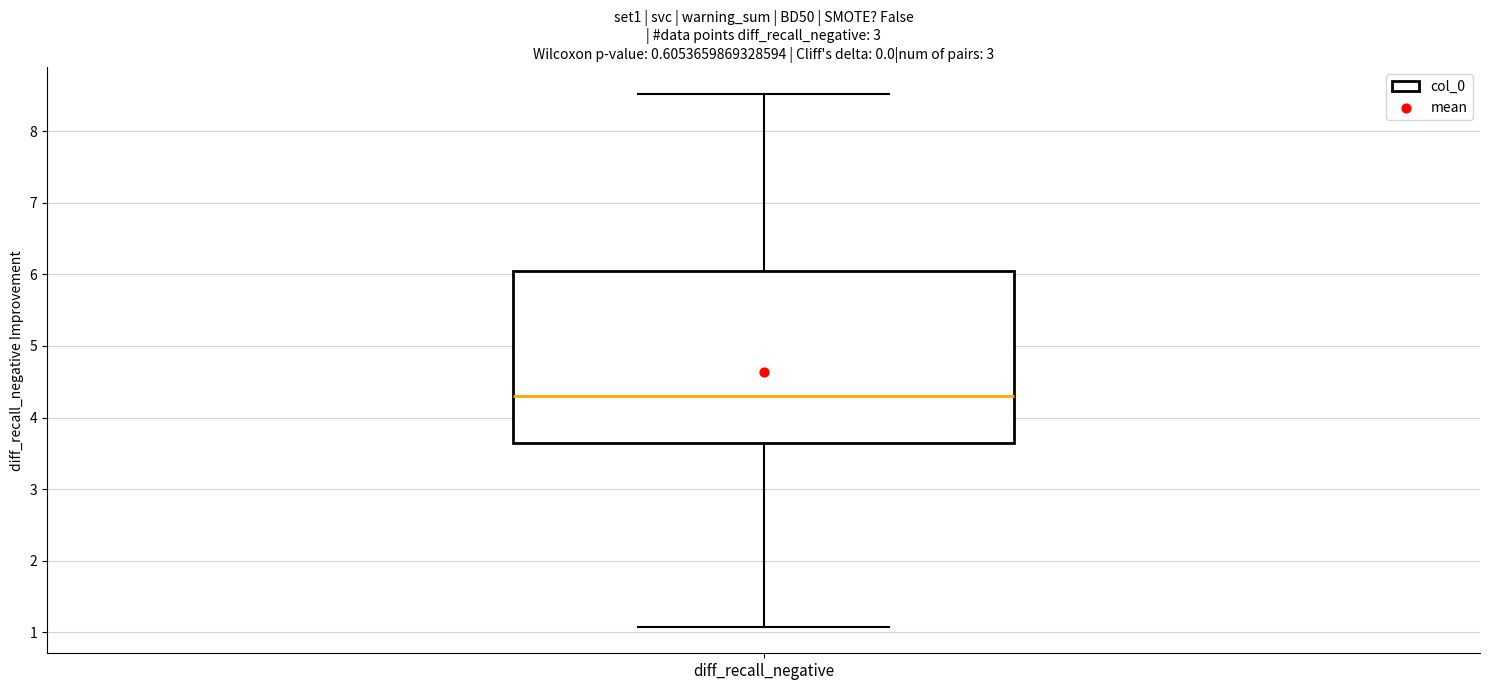

Where does the lower whisker of the box for diff_recall_negative end on the y-axis? The values are not printed on the chart, so give them approximately, as read against the axis.

1.1